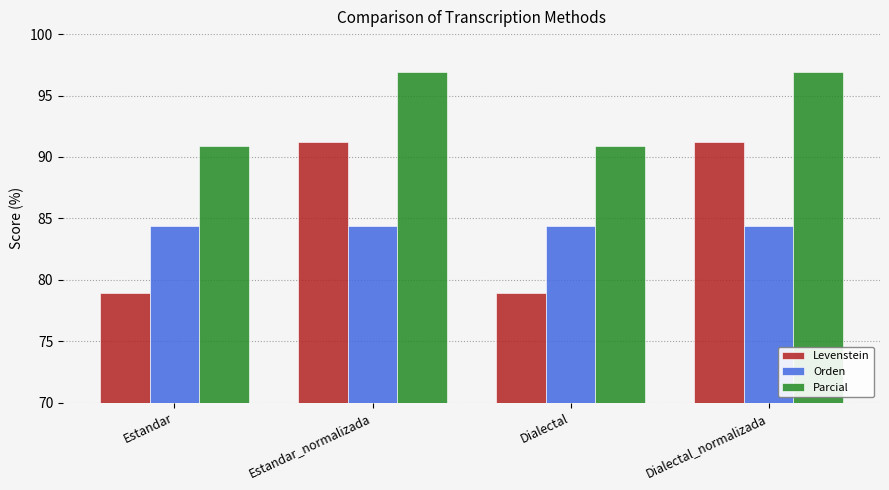

Which series has the widest spread of values?

Levenstein